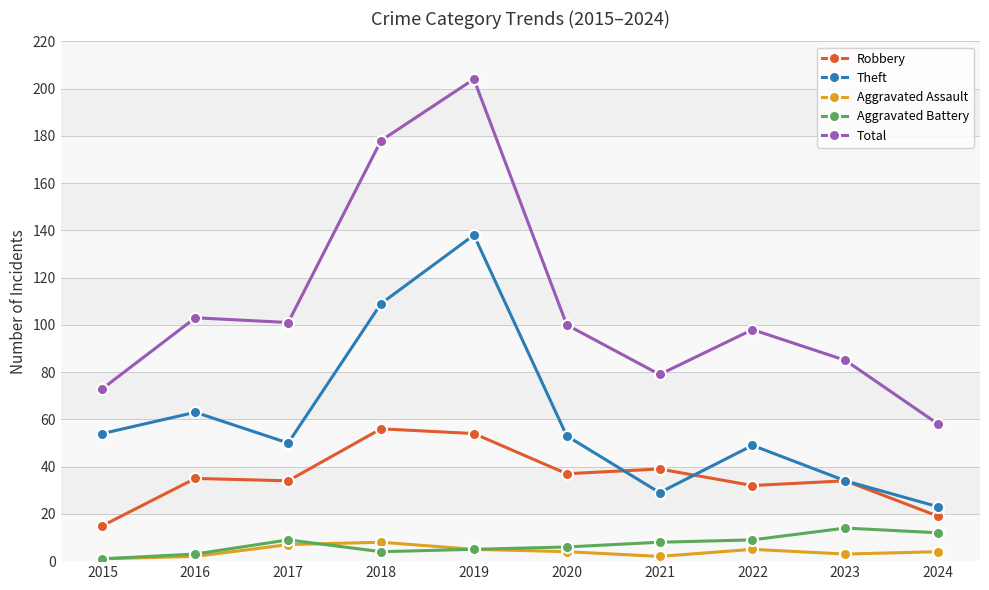

What is the sum of all Aggravated Assault values?

41